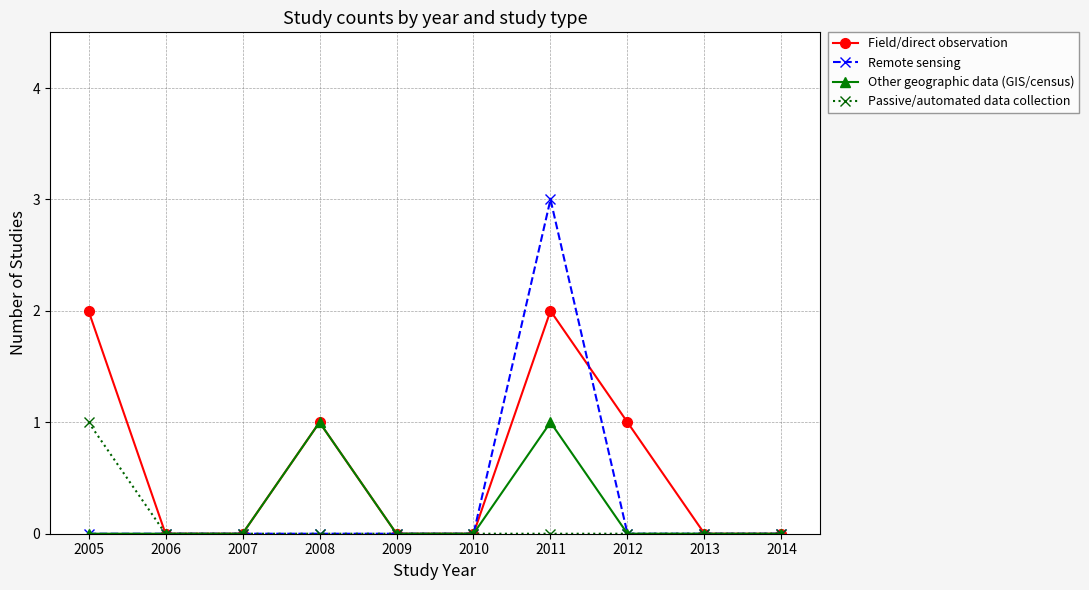

Which series has the largest range (max minus min)?

Remote sensing